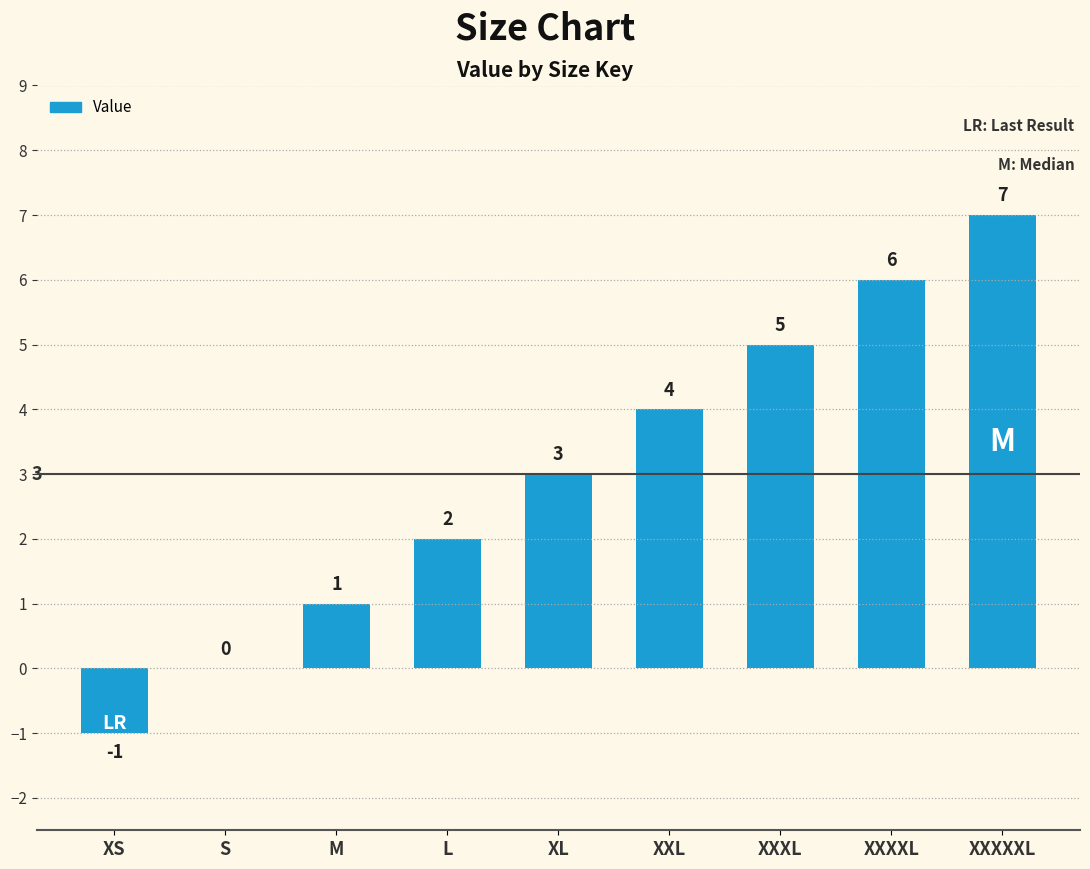

The value at XS is -1. True or false?

True